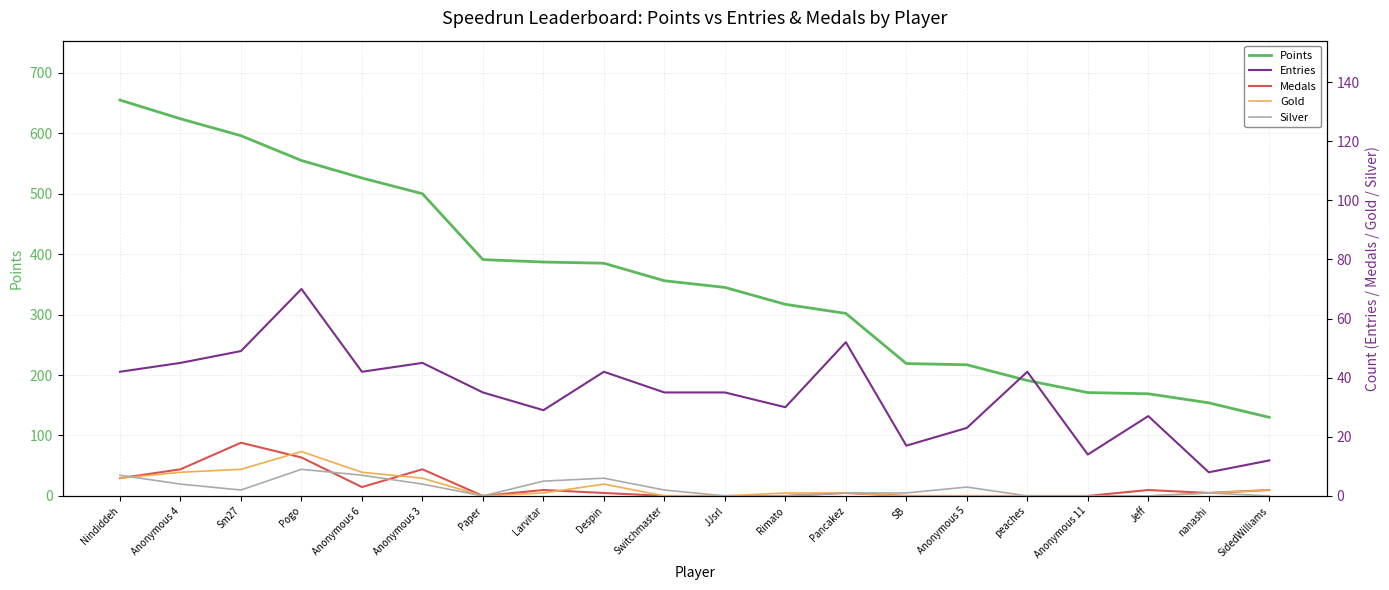

How many categories are shown in the chart?

20